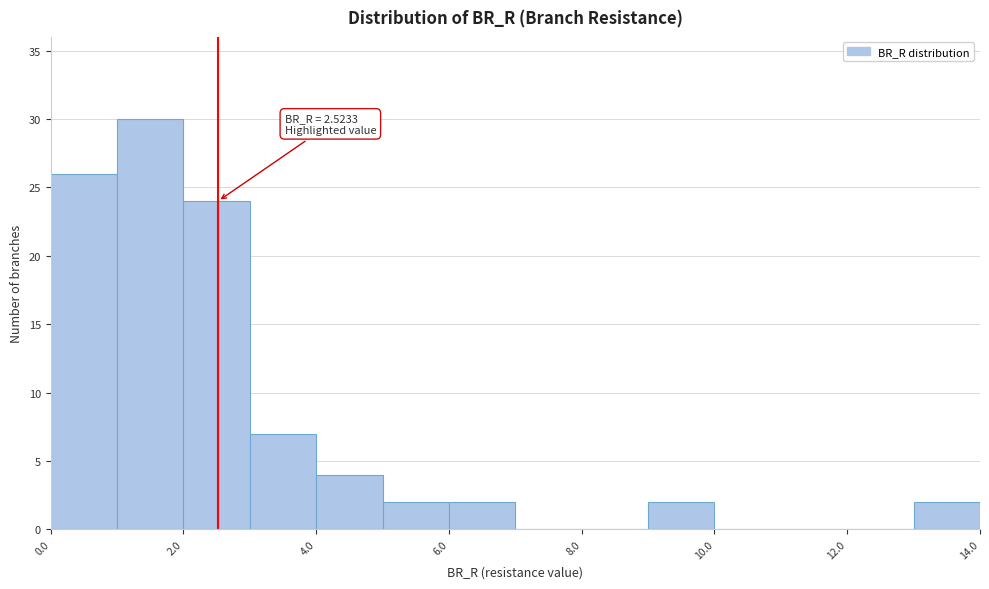

Which range on the x-axis has the tallest bar?

1 to 2